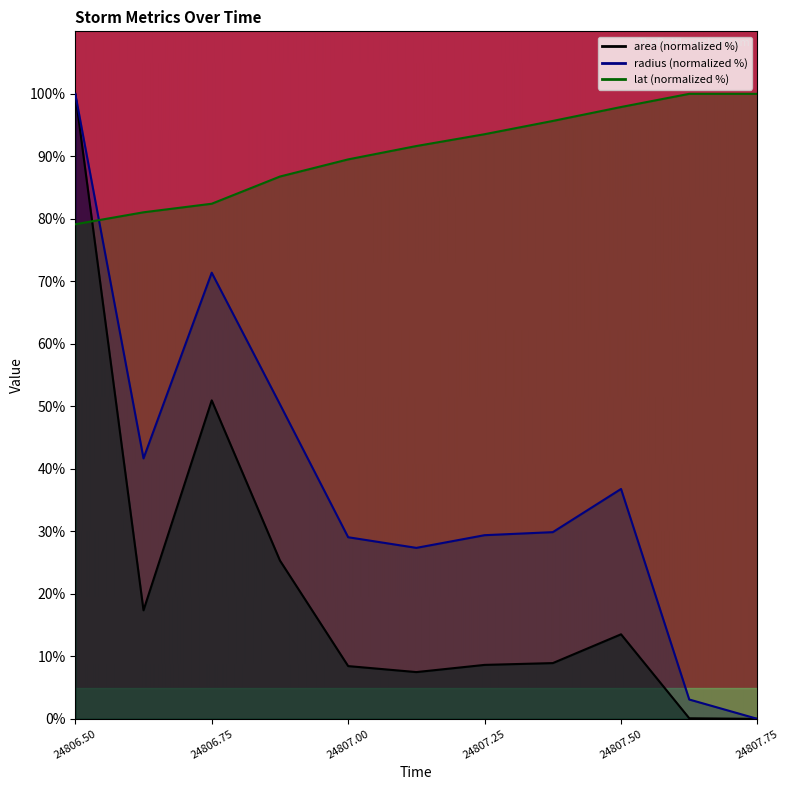

What is the difference between the lat values at 24807.5 and 24806.875?

11.1